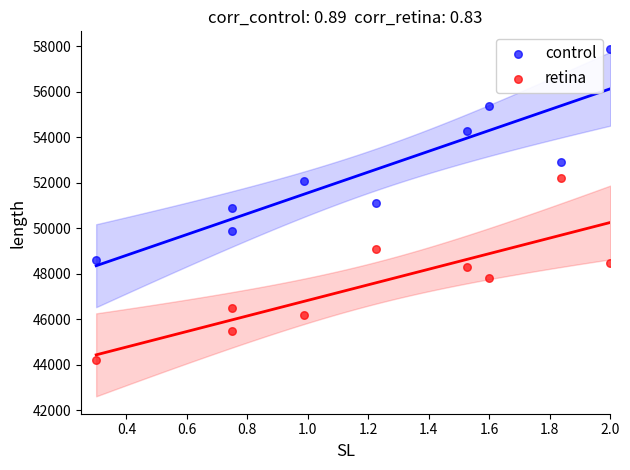

In the control series, what Y value is closest to 53250?

52900